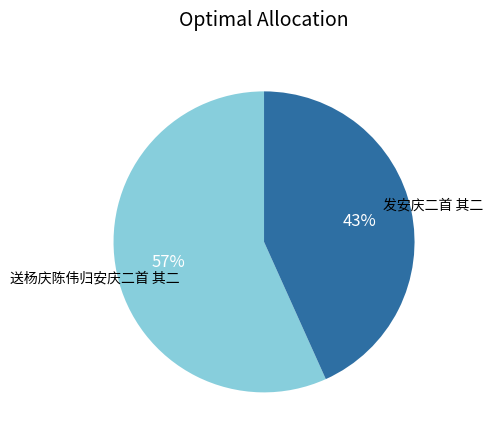

Is there a majority slice in this chart?

Yes